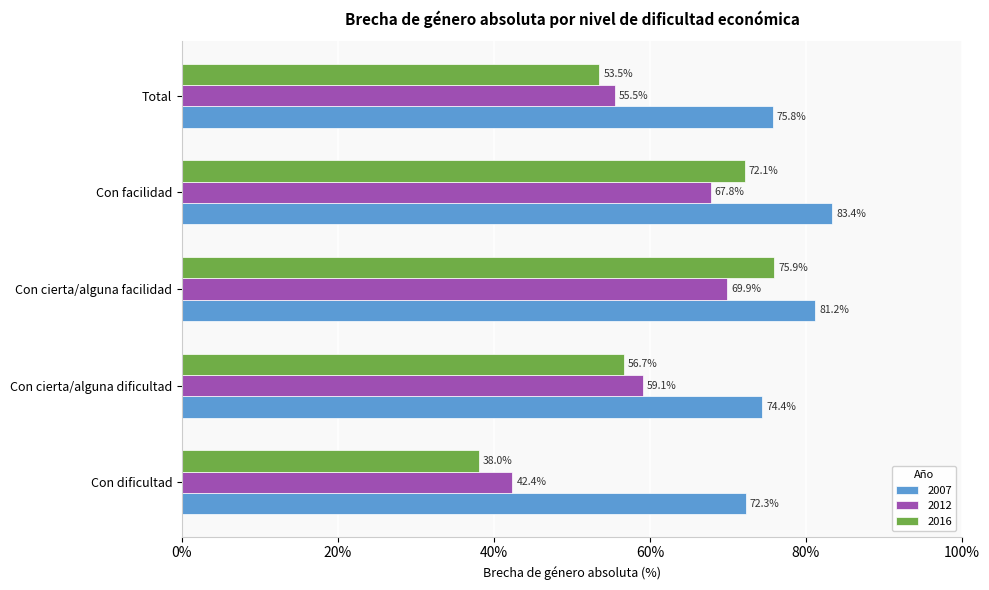

How many distinct data groups are displayed?

3